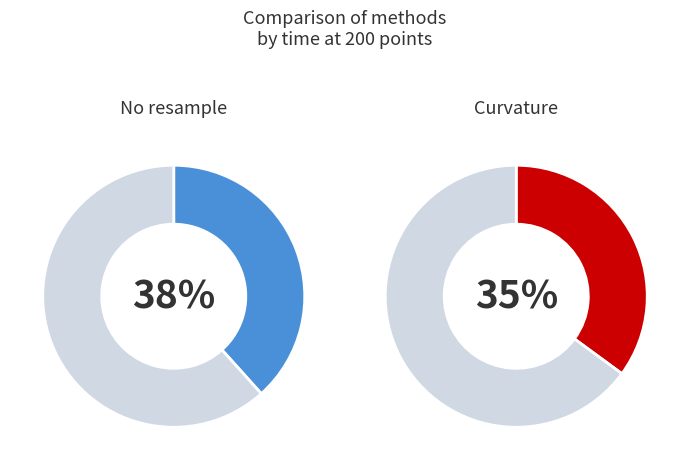

The residual gradients slice represents 46% of the pie. True or false?

False